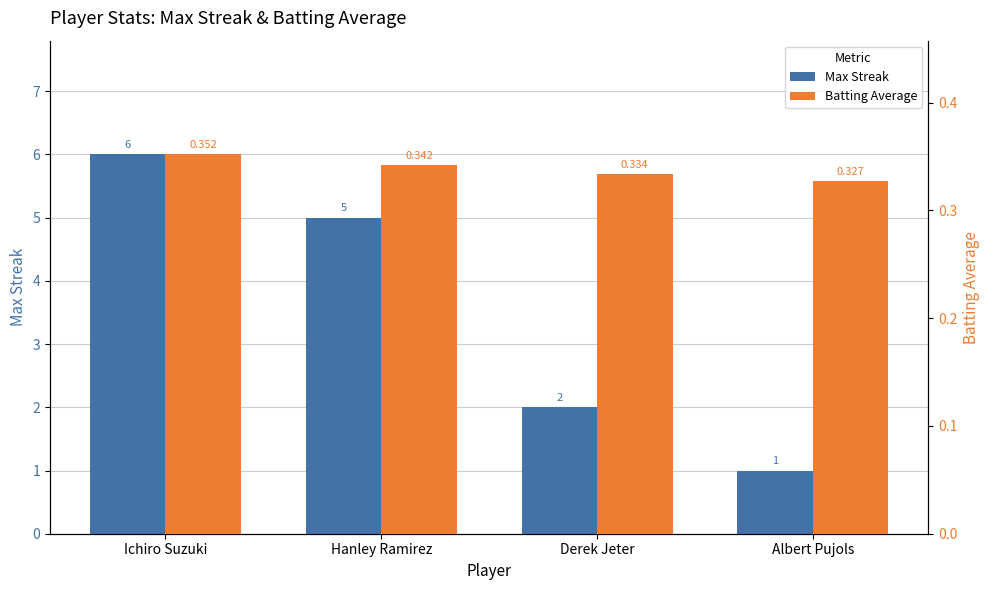

What is the spread (max minus min) of values at Albert Pujols?

0.7